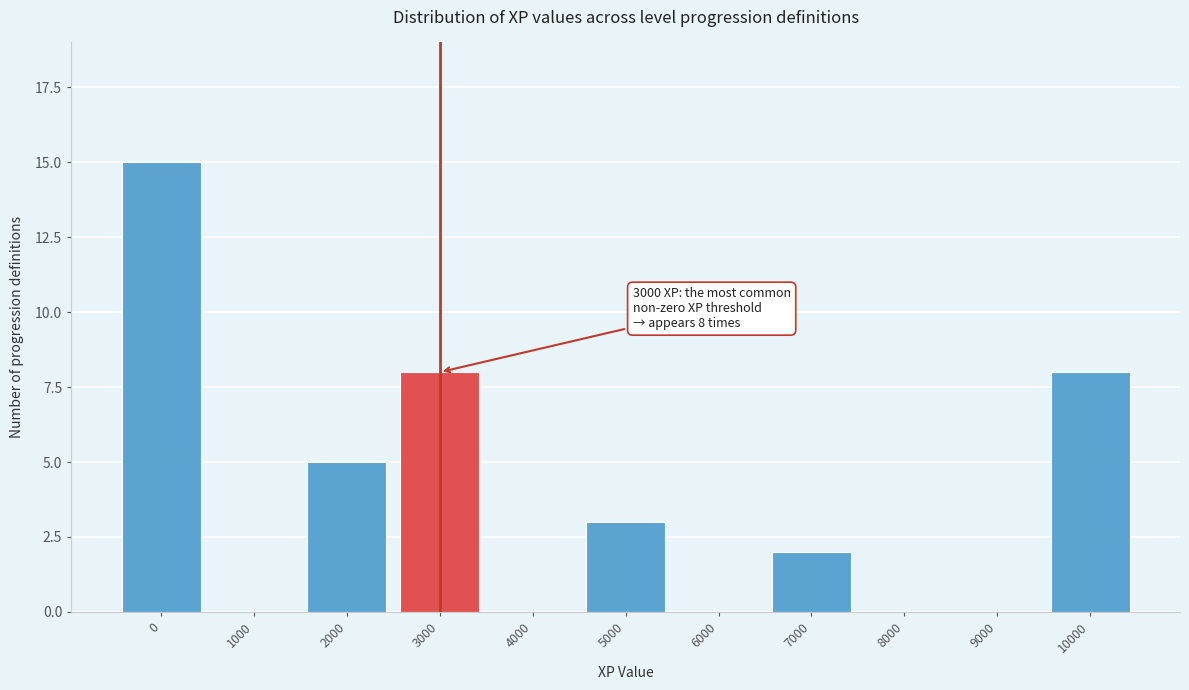

Reading left to right, extract all data points from this chart.

0=15	1000=0	2000=5	3000=8	4000=0	5000=3	6000=0	7000=2	8000=0	9000=0	10000=8